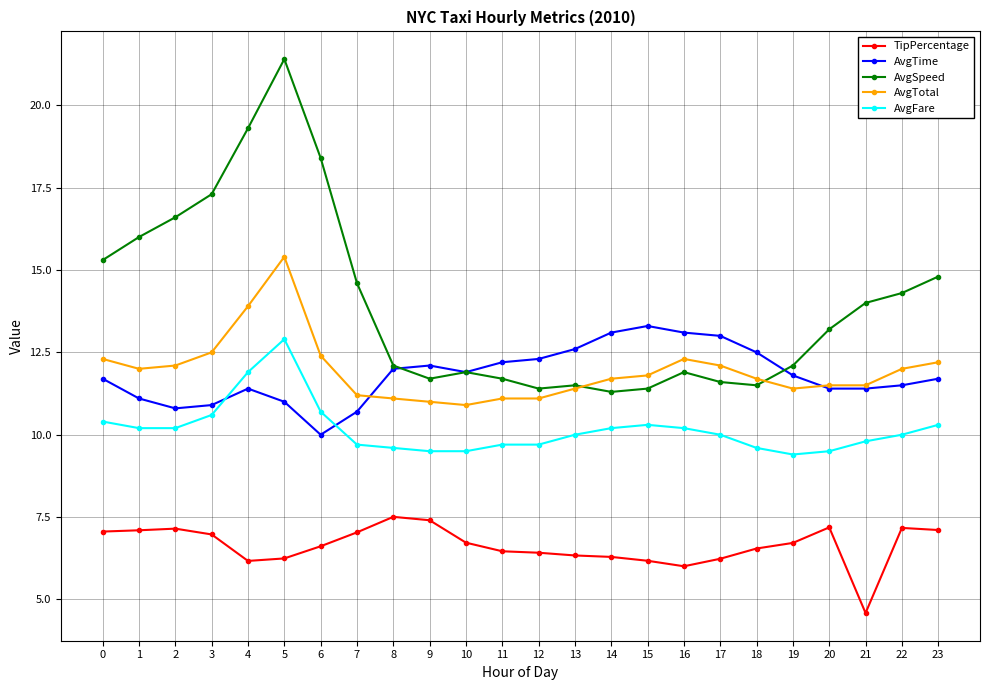

The AvgFare series shows 2.2 at 17. True or false?

False